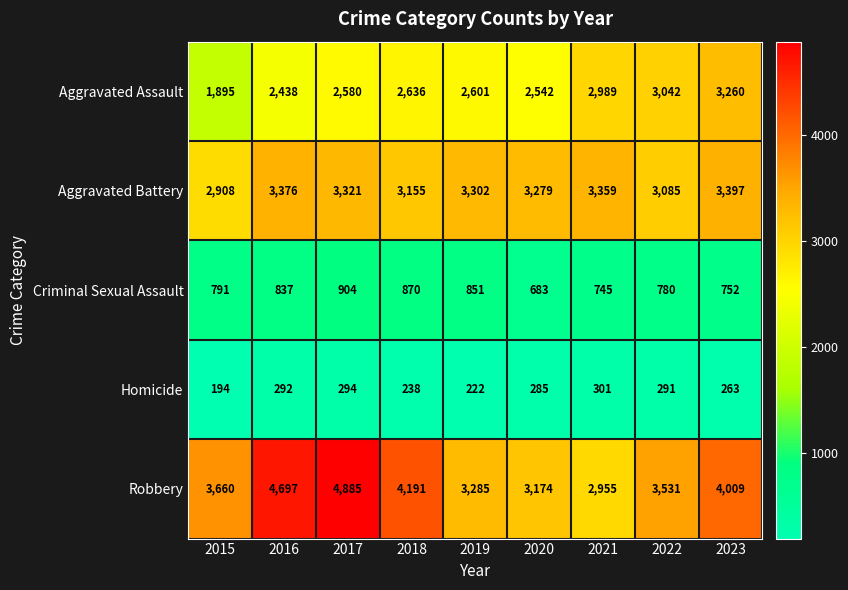

Which series has the widest spread of values?

Robbery